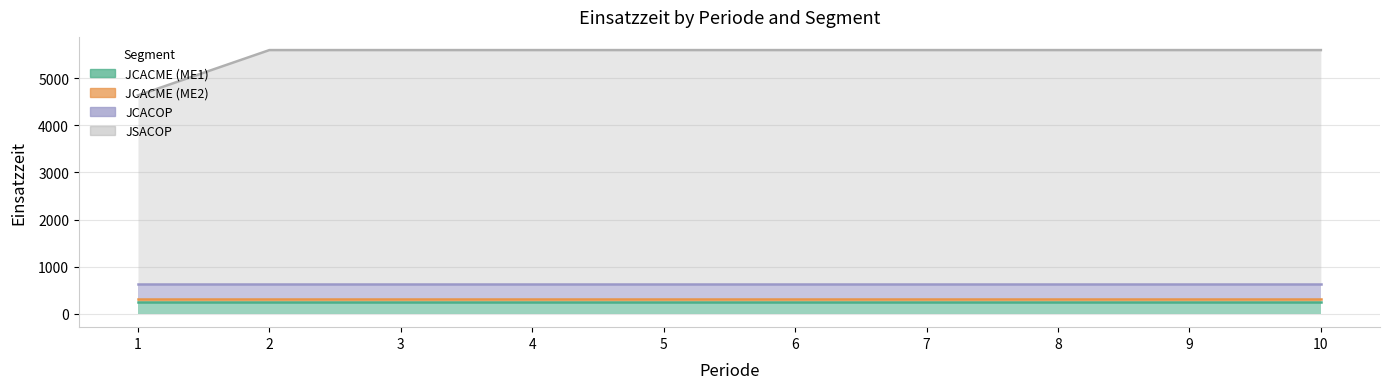

What is the approximate value of JCACOP at 2?

322.4